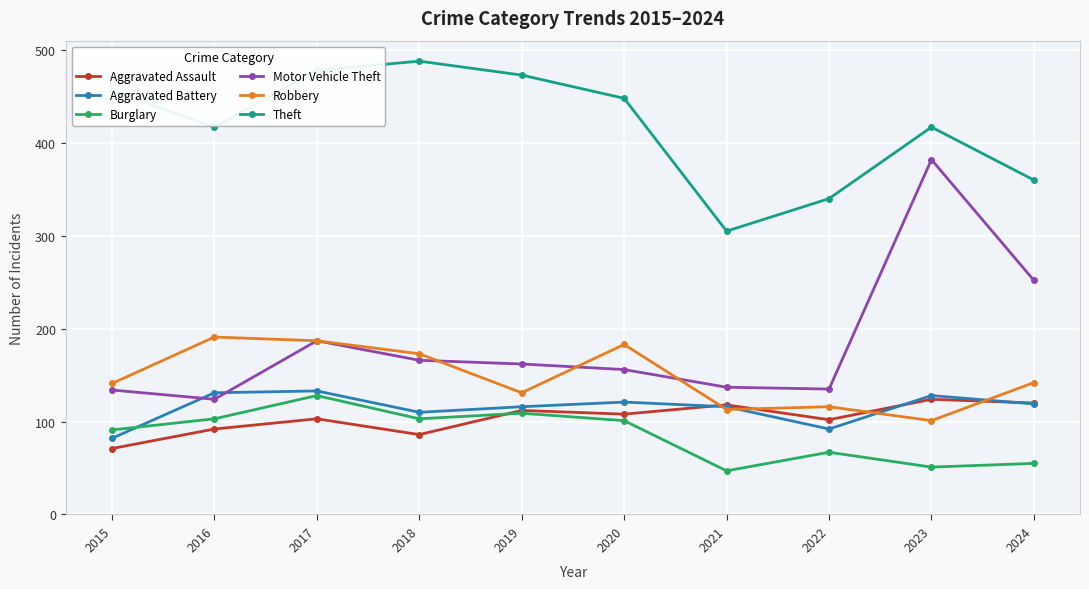

Does the chart have visible grid lines?

Yes